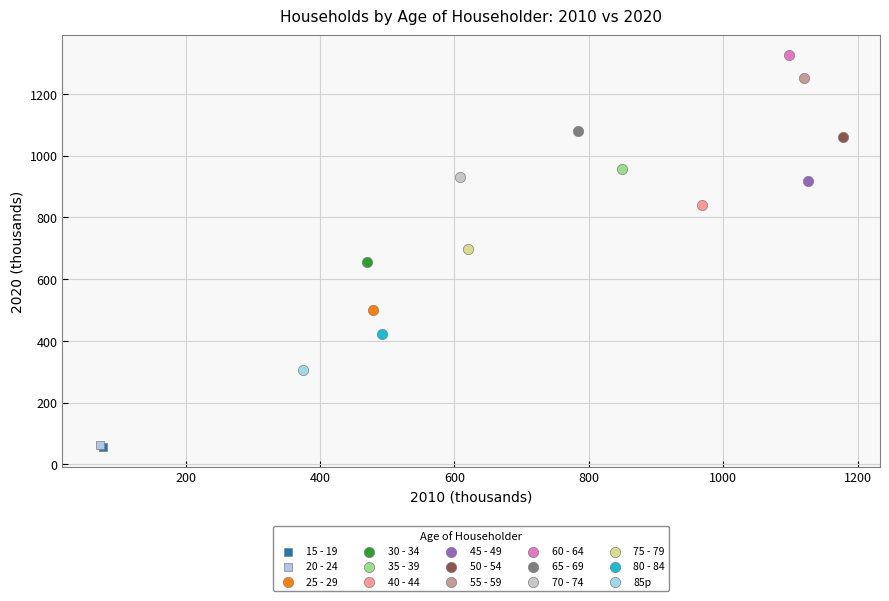

Which series reaches the maximum Y coordinate?

60 - 64